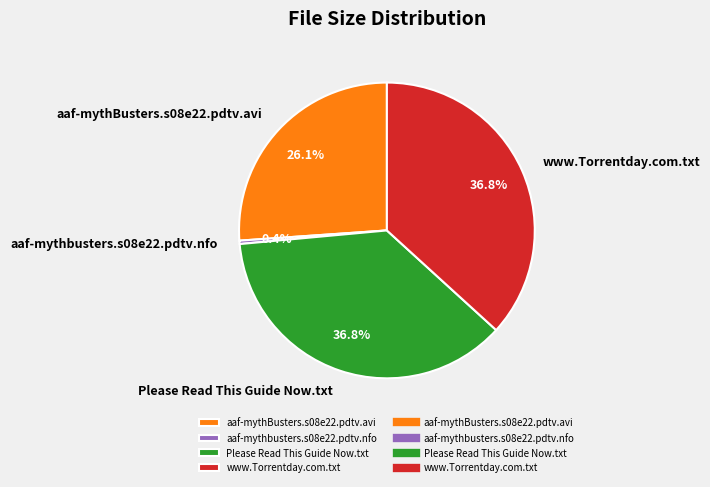

What percentage is NOT represented by aaf-mythbusters.s08e22.pdtv.nfo?

99.6%